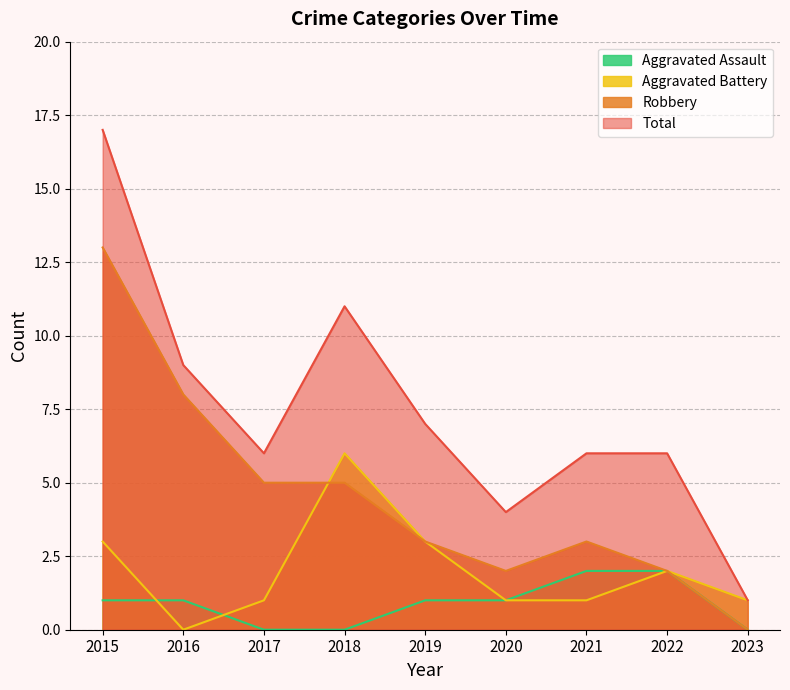

At which label does Total first exceed 6?

2015